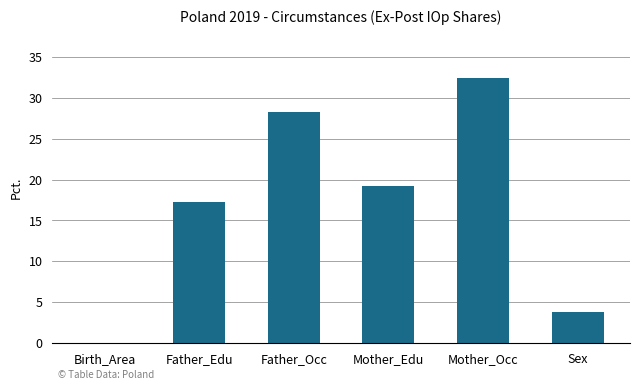

Are the bars horizontal?

No